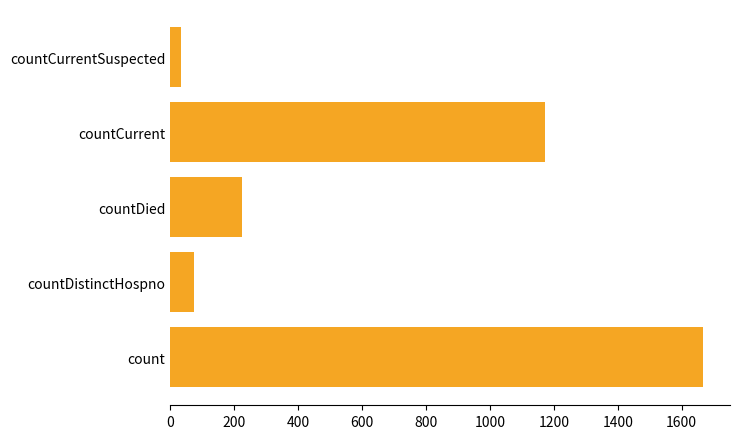

Reading bottom to top, what are all the values shown in this chart?

1668	74	226	1173	35